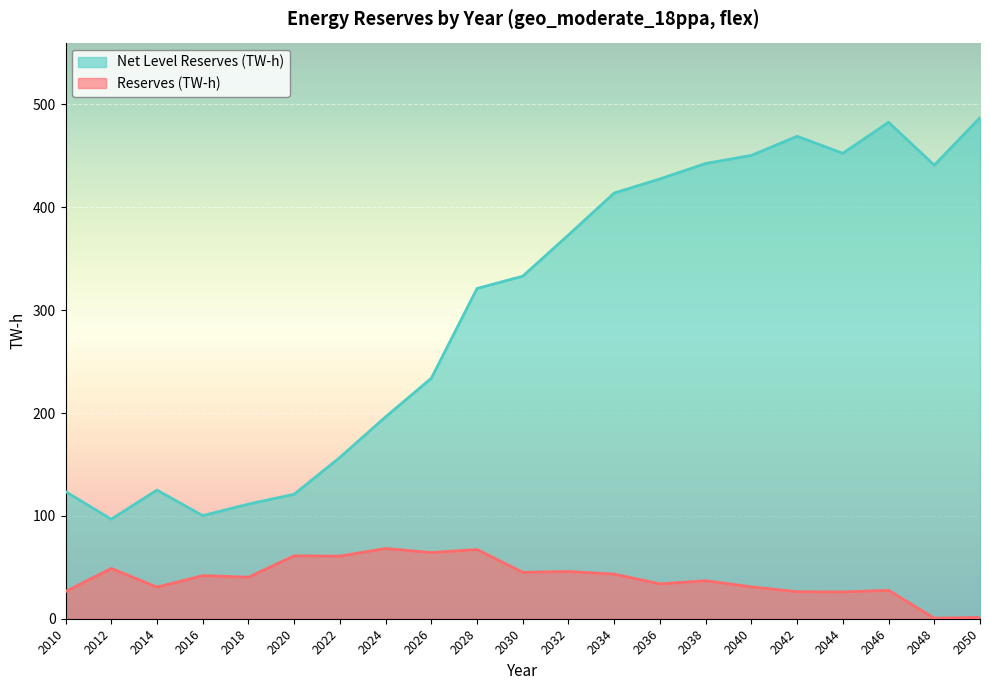

What is the sum of all Reserves (TW-h) values?

828.2